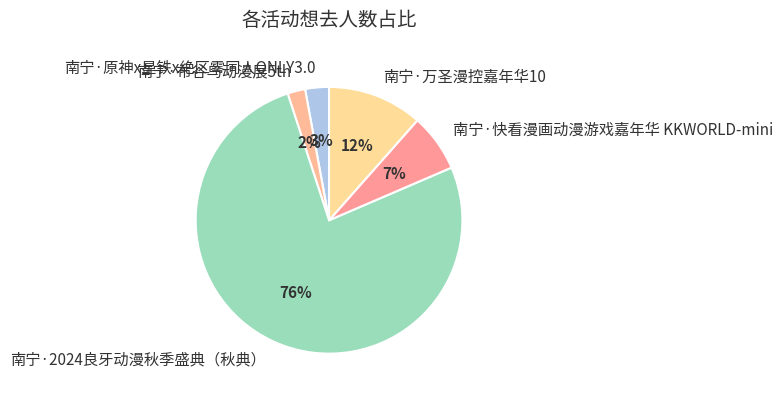

Rank the categories by value from lowest to highest.

南宁·布谷鸟动漫展5th, 南宁·原神x星铁x绝区零同人ONLY3.0, 南宁·快看漫画动漫游戏嘉年华 KKWORLD-mini, 南宁·万圣漫控嘉年华10, 南宁·2024良牙动漫秋季盛典（秋典）